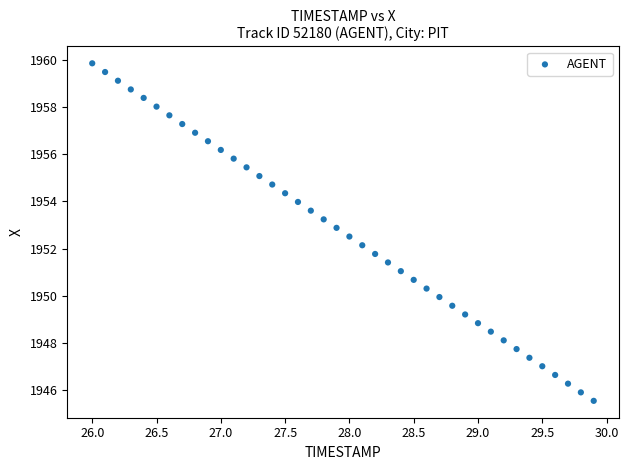

What is the range of Y values (max minus min)?

14.3